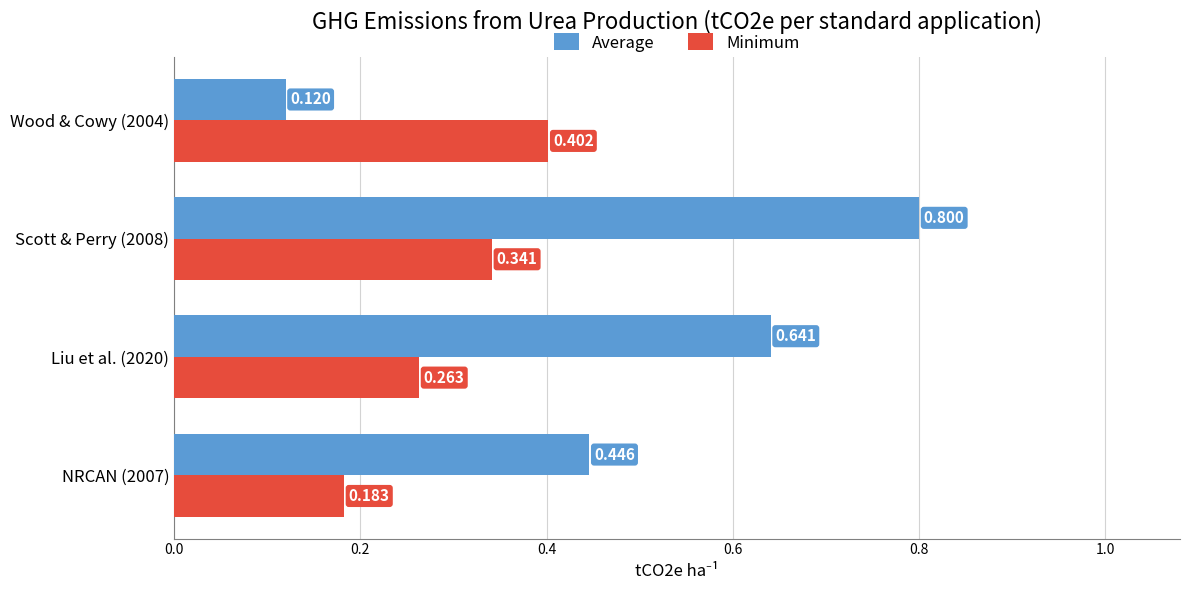

At Wood & Cowy (2004), list the series in order from largest to smallest.

Minimum, Average